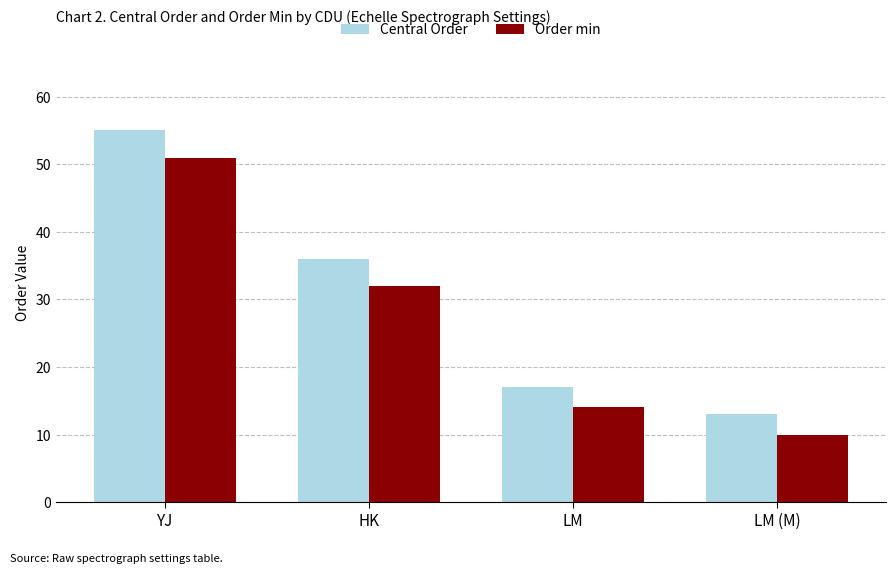

Reading right to left, extract all data points from this chart.

Central Order: 13	17	36	55
Order min: 10	14	32	51